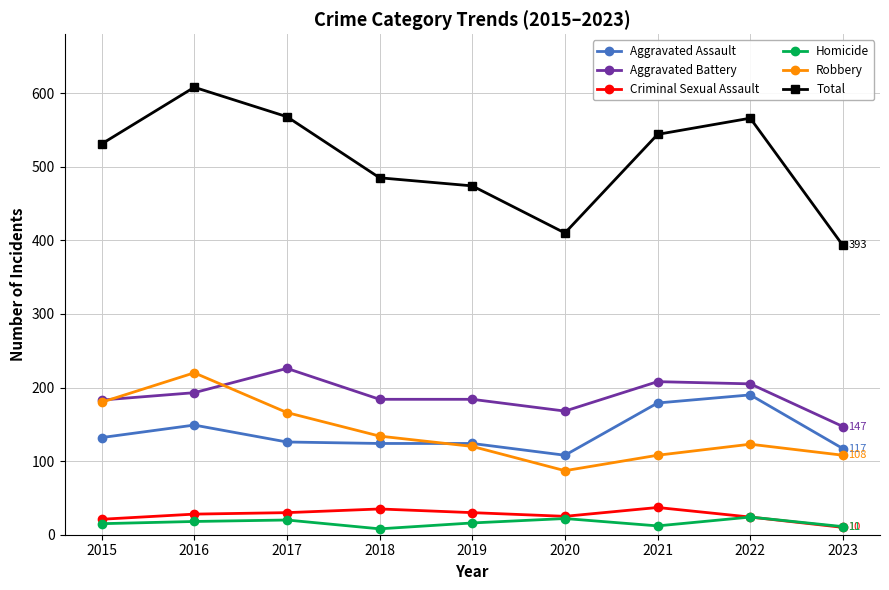

True or false: Total and Homicide cross at least once.

False